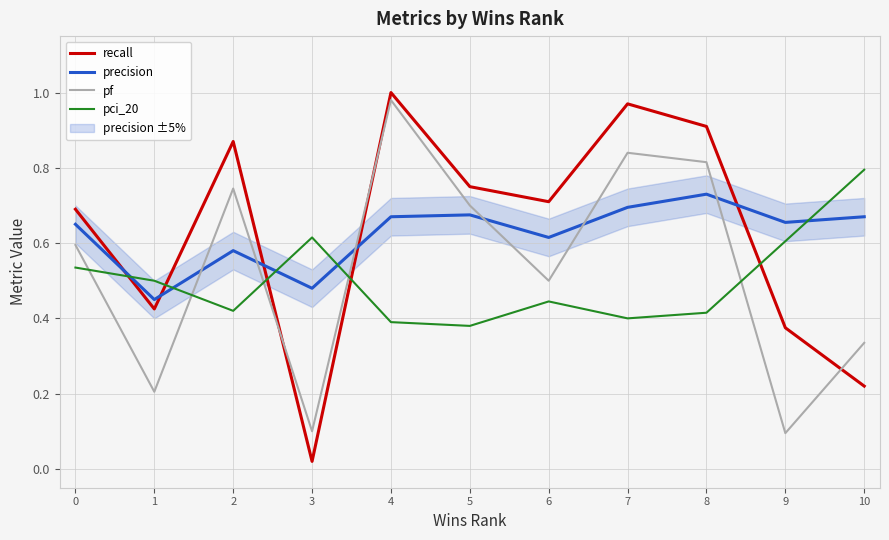

The value of recall at 10 is 0.2. True or false?

True